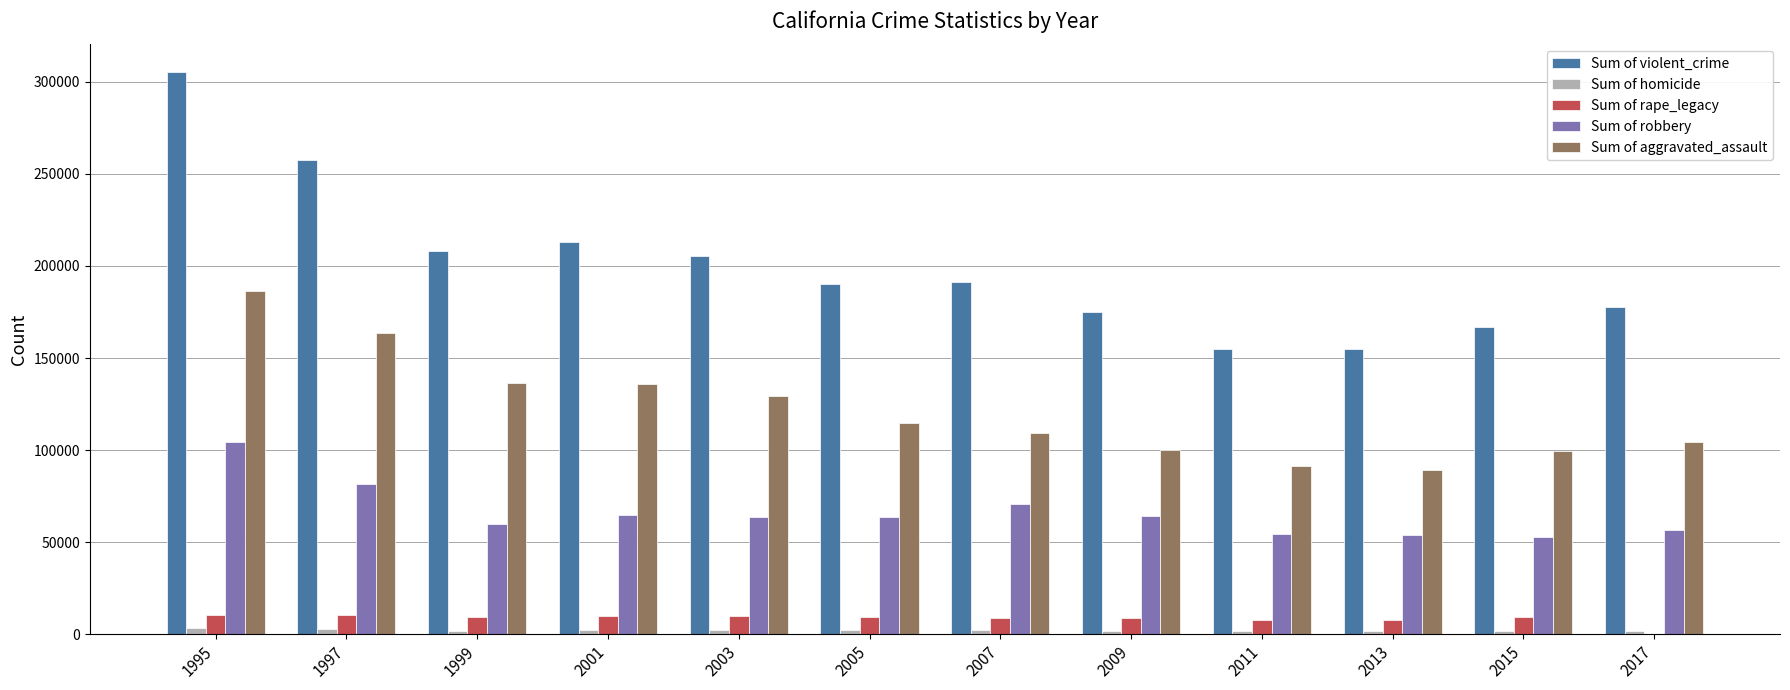

How many groups of bars are there?

12